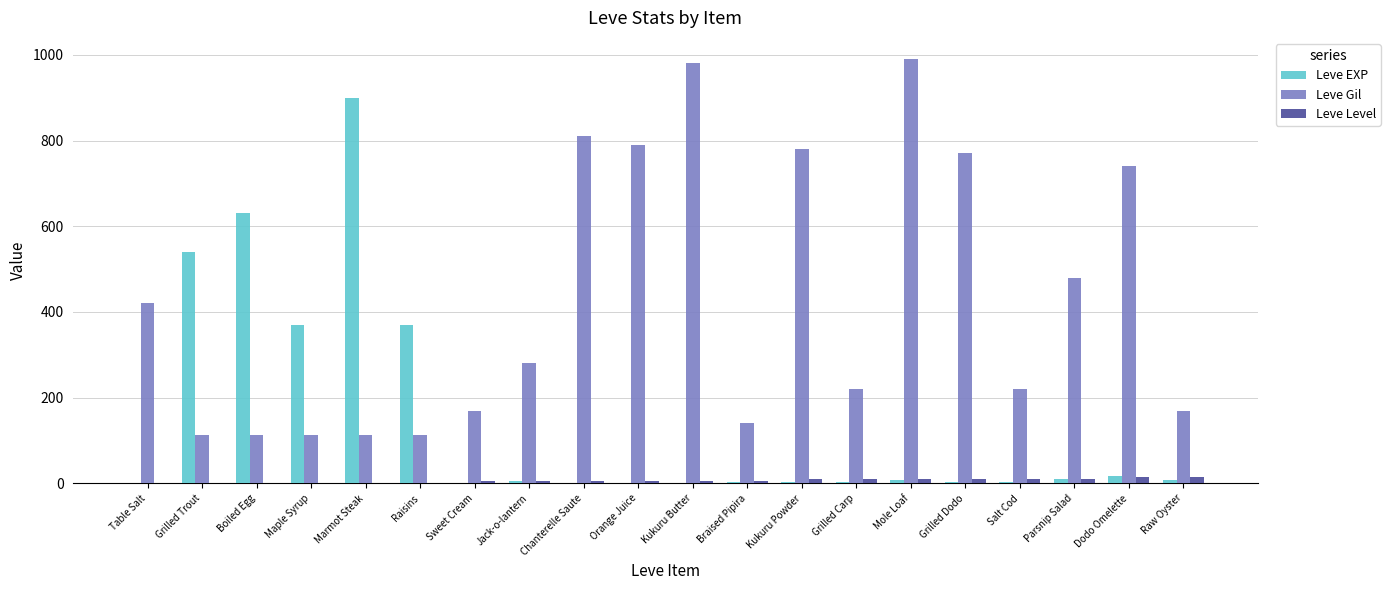

Does the chart contain stacked bars?

No